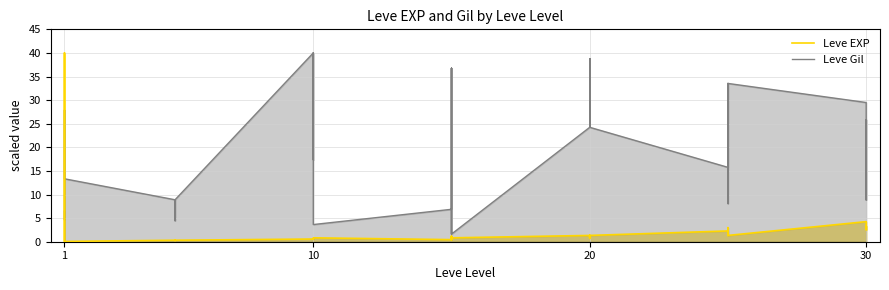

Which series has the largest total across all categories?

Leve Gil